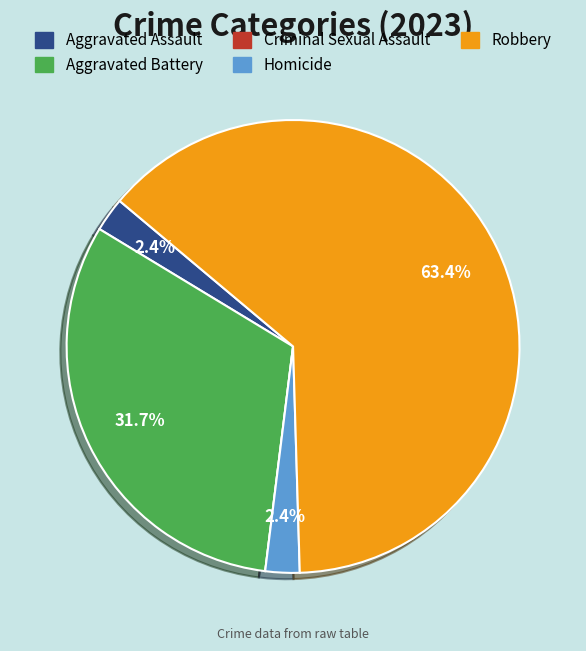

Which category has the biggest portion of the pie?

Robbery